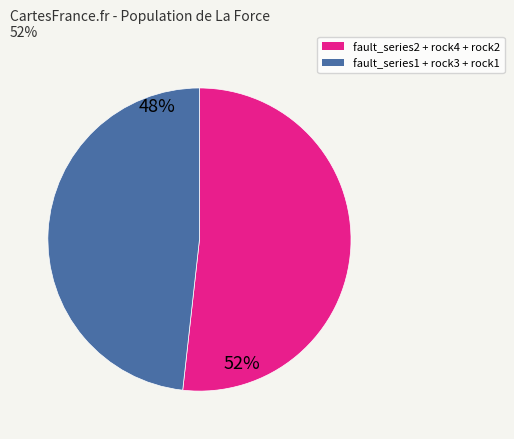

Is there a majority slice in this chart?

Yes